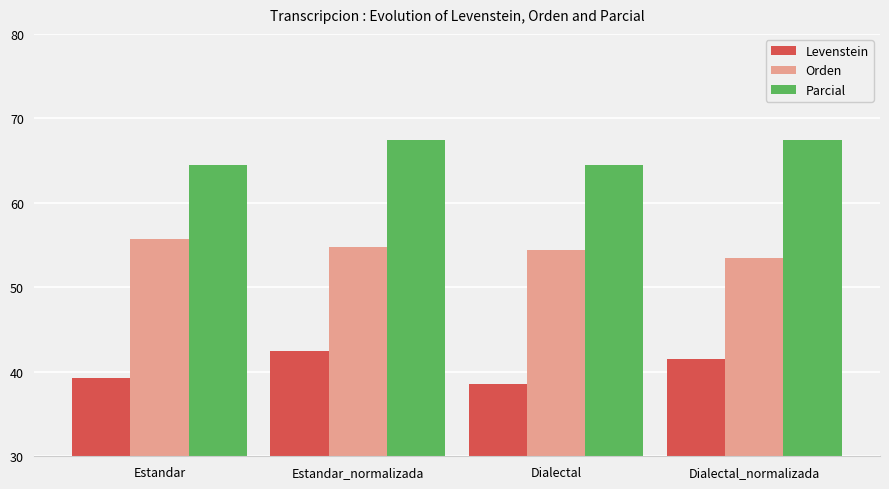

What is the sum of all Orden values?

218.4